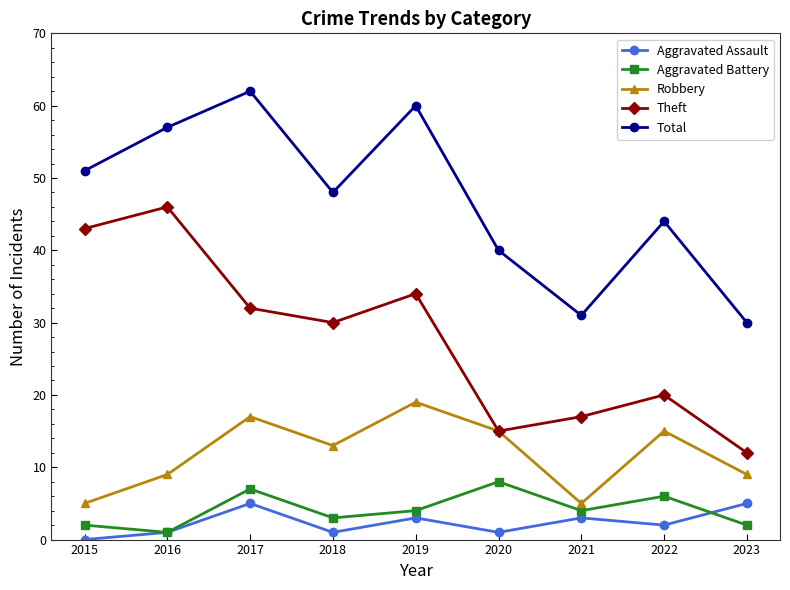

Is this an area chart (filled region under the line)?

No